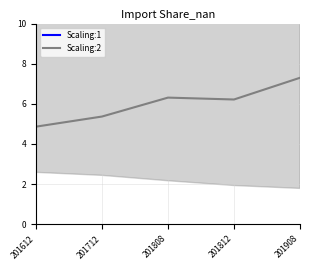

What is the difference between the highest and lowest values at 201612?

79.0